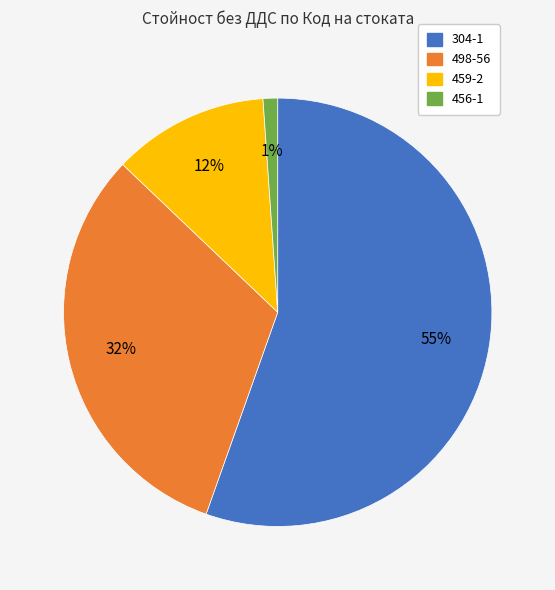

Does any single category account for the majority?

Yes